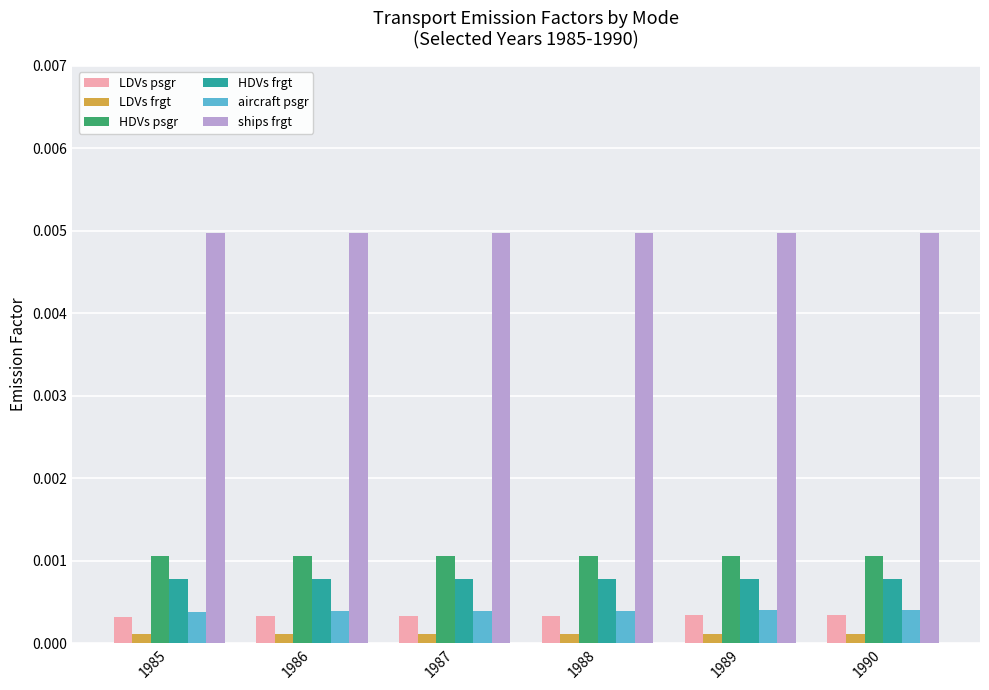

At how many categories does at least one series exceed 0?

6